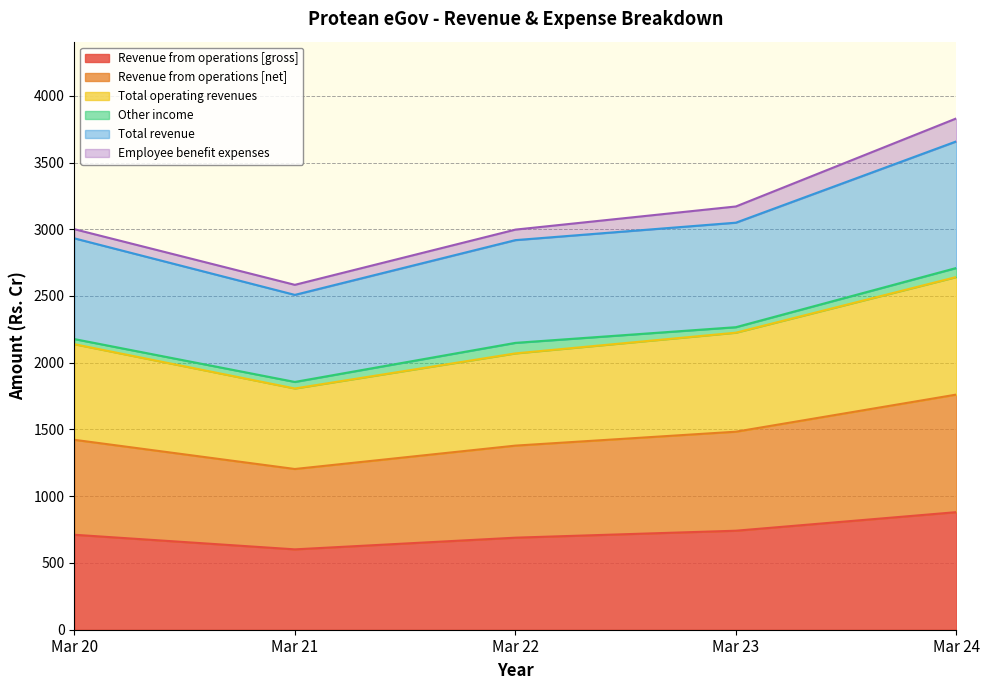

The value of Total operating revenues at Mar 20 is 2138.9. True or false?

True